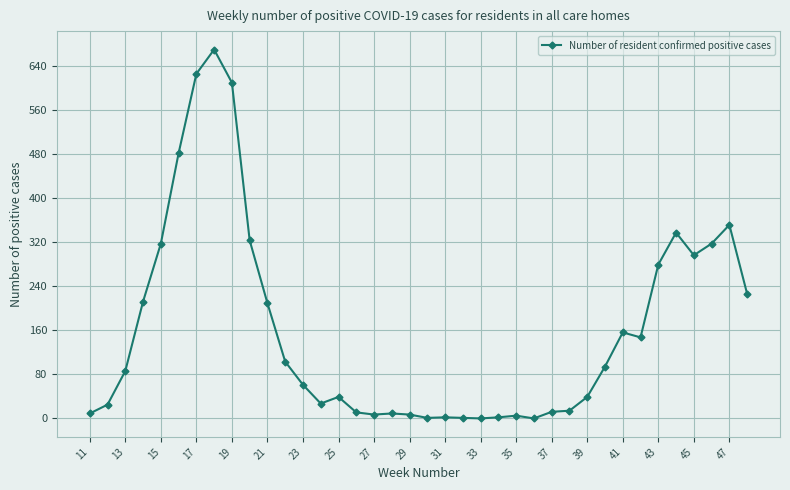

What is the value of the 13th point from the left?

61